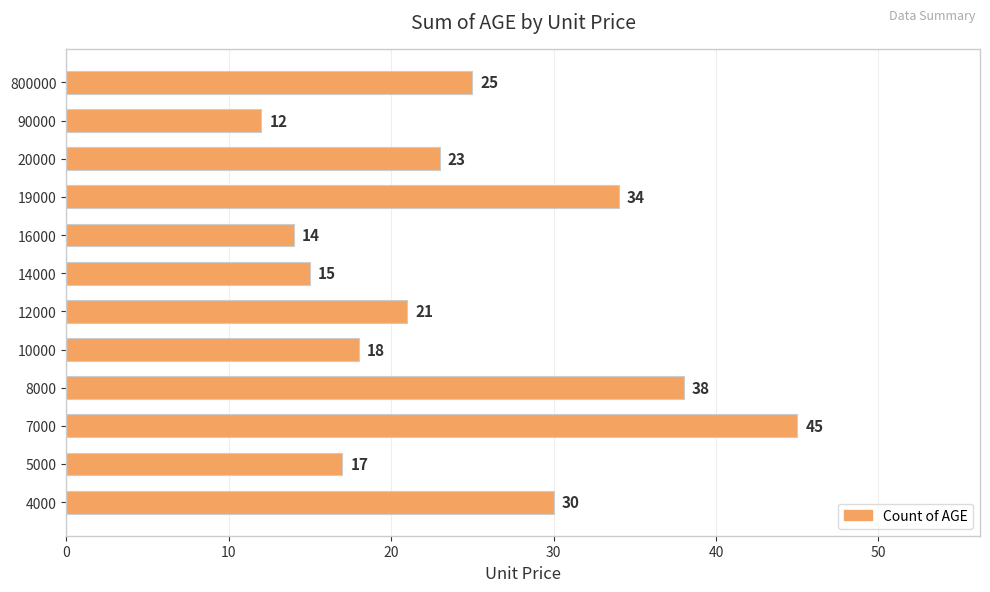

What is the sum of all values?

292